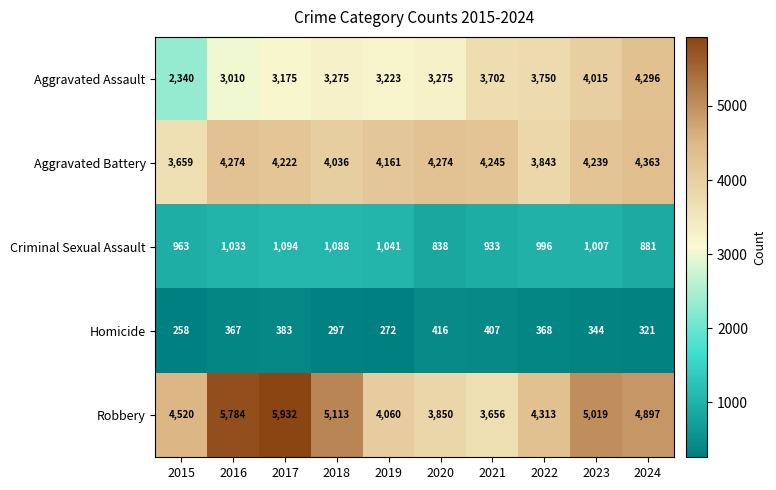

What is the highest value of the Criminal Sexual Assault series?

1094